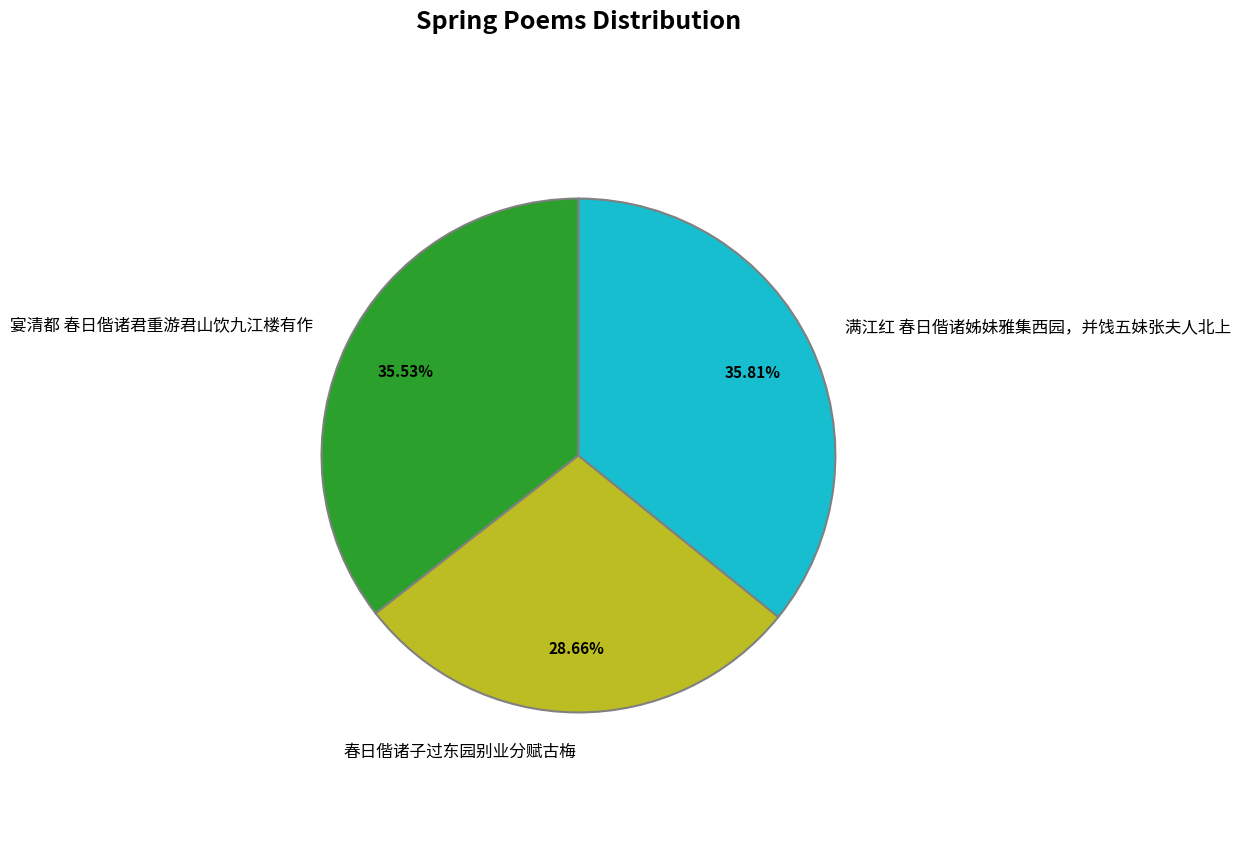

Which slice is the smallest?

春日偕诸子过东园别业分赋古梅